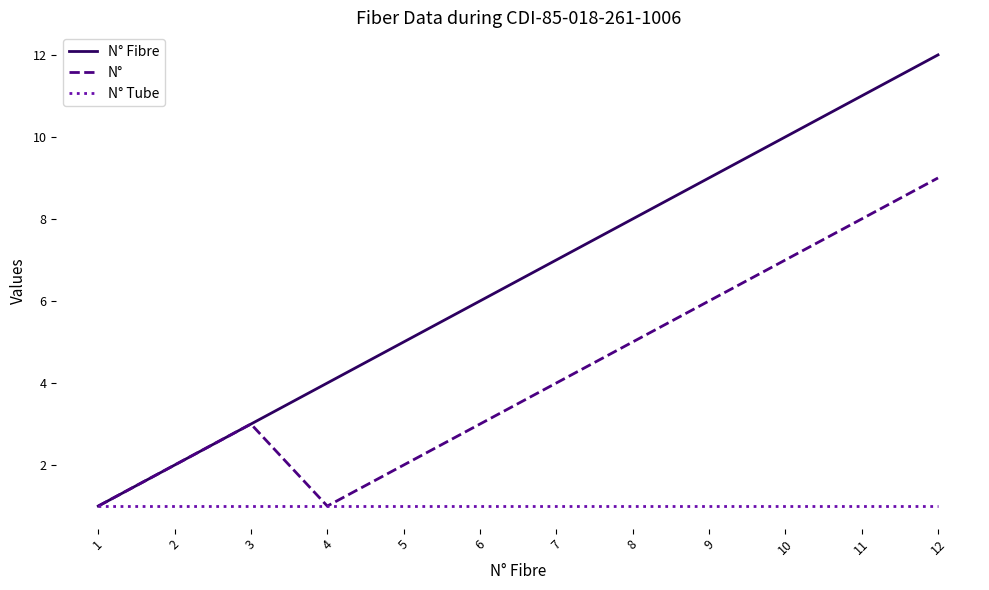

Reading left to right, extract all data points from this chart.

N° Fibre: 1=1	2=2	3=3	4=4	5=5	6=6	7=7	8=8	9=9	10=10	11=11	12=12
N°: 1=1	2=2	3=3	4=1	5=2	6=3	7=4	8=5	9=6	10=7	11=8	12=9
N° Tube: 1=1	2=1	3=1	4=1	5=1	6=1	7=1	8=1	9=1	10=1	11=1	12=1